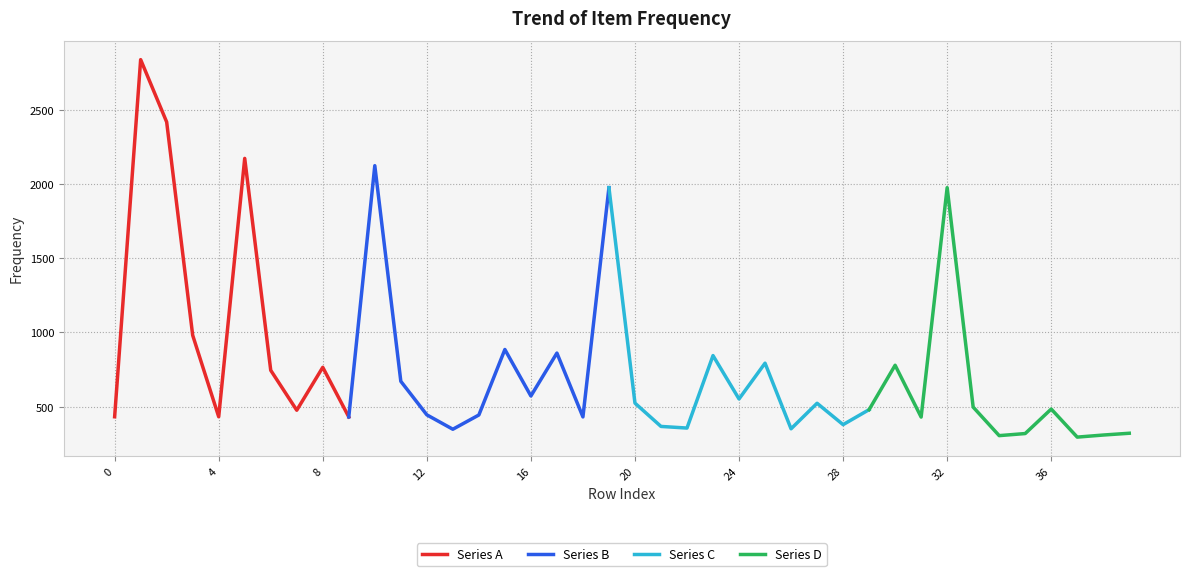

True or false: the data has more than 2 interior local peaks.

True